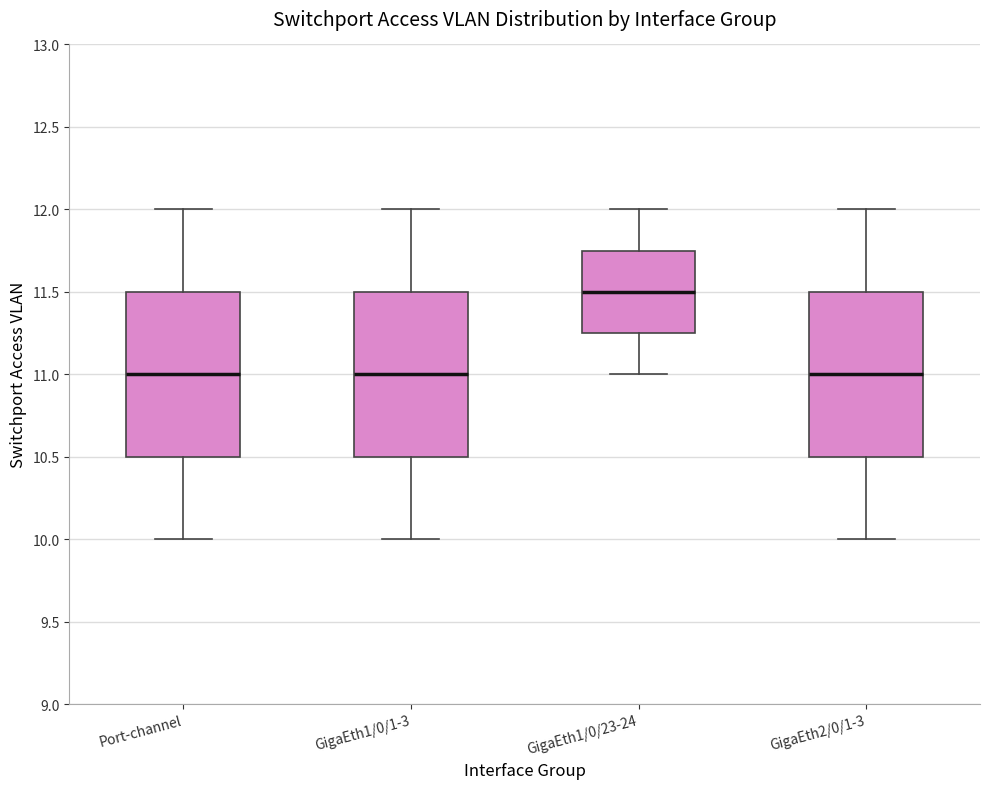

Reading left to right, transcribe this box plot: for each box, give where its median line is, the range the box spans, and where its two whiskers end, as read against the y-axis. The values are not printed on the chart, so give them approximately, as read against the axis.

Port-channel: median 11.00, box 10.50 to 11.50, whiskers 10.00 to 12.00
GigaEth1/0/1-3: median 11.00, box 10.50 to 11.50, whiskers 10.00 to 12.00
GigaEth1/0/23-24: median 11.50, box 11.25 to 11.75, whiskers 11.00 to 12.00
GigaEth2/0/1-3: median 11.00, box 10.50 to 11.50, whiskers 10.00 to 12.00